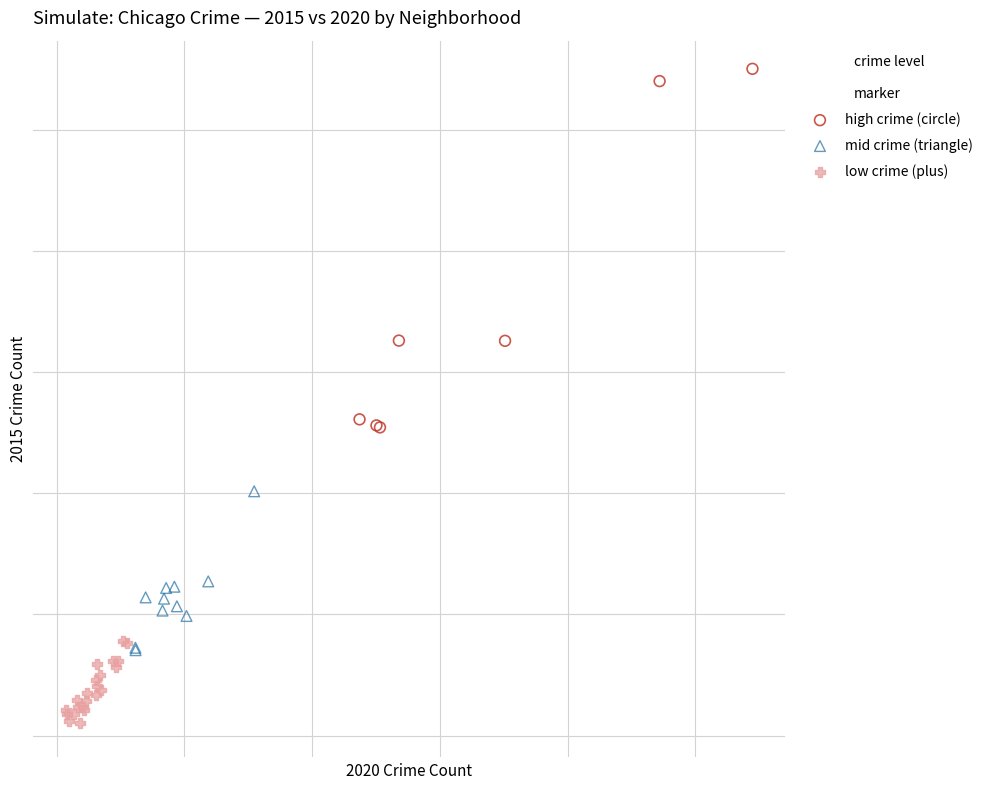

What are all the series names shown in the legend?

high crime (circle), mid crime (triangle), low crime (plus)